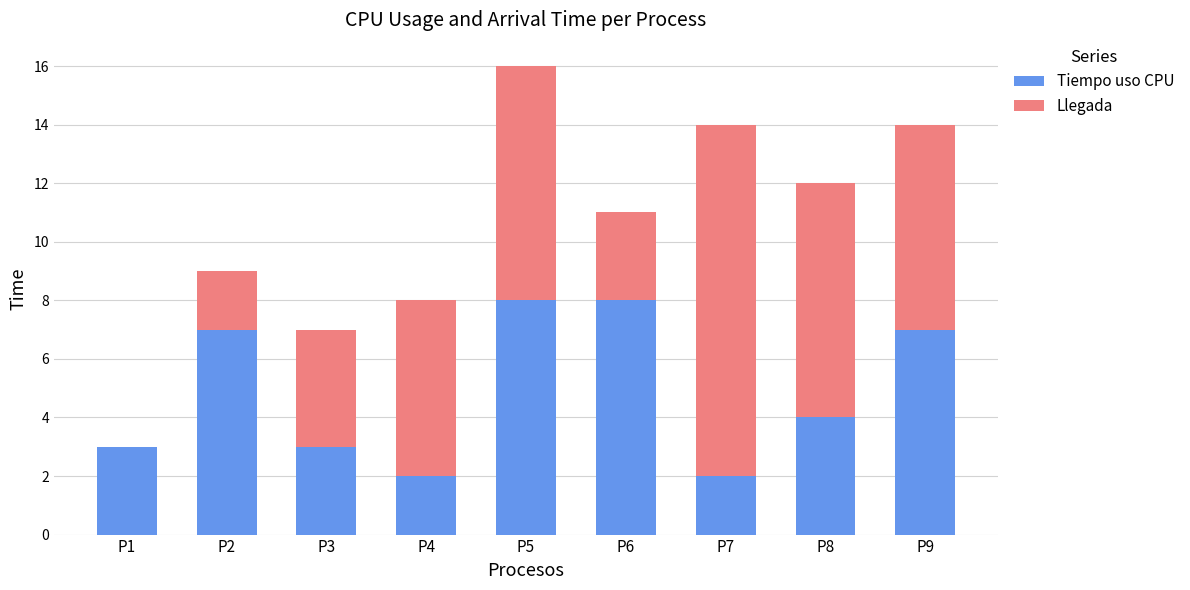

What is the total value across all series at P9?

14